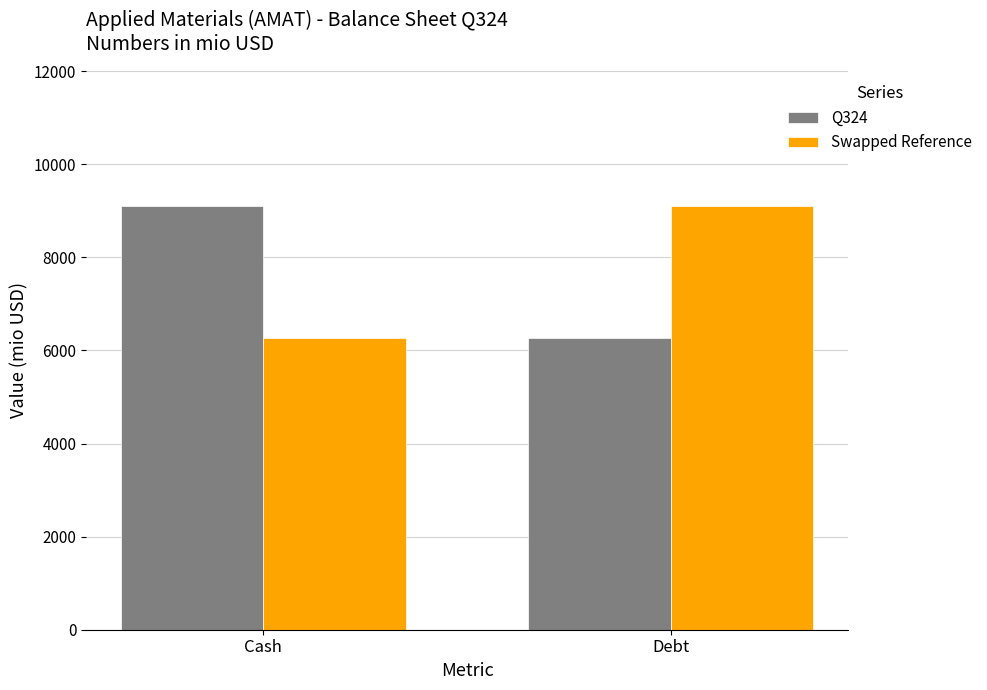

What is the greatest value displayed?

9103